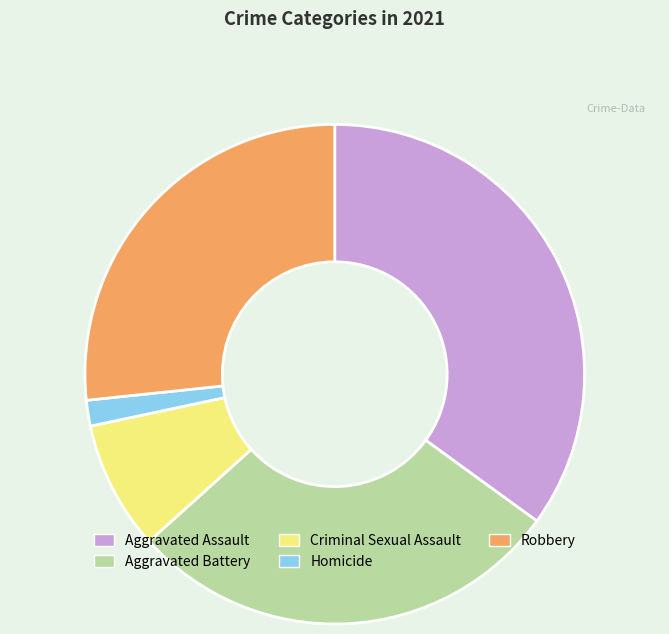

Rank the categories by value from lowest to highest.

Homicide, Criminal Sexual Assault, Robbery, Aggravated Battery, Aggravated Assault